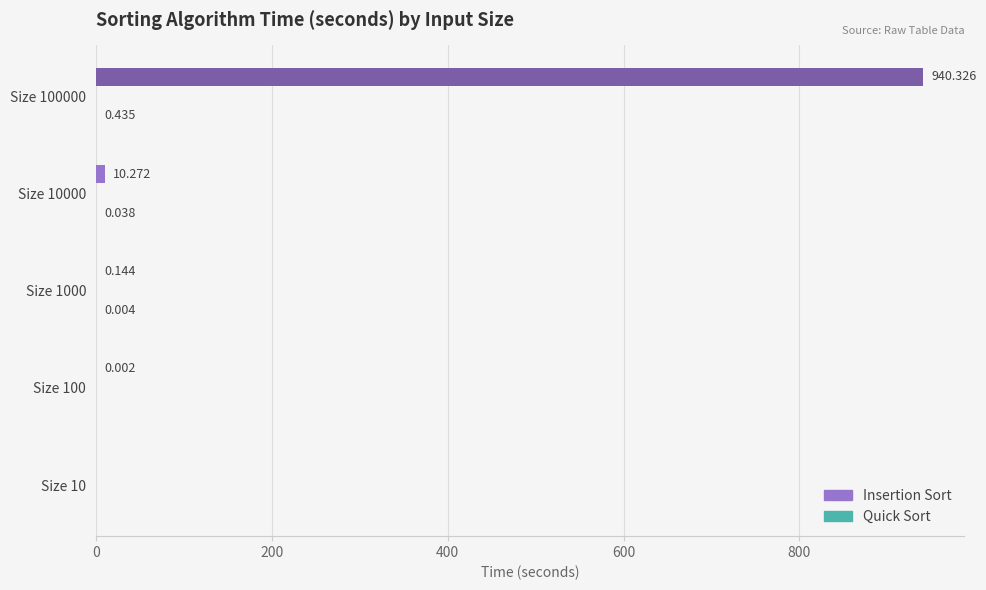

Between Size 1000 and Size 10000, which series saw the biggest shift?

Insertion Sort